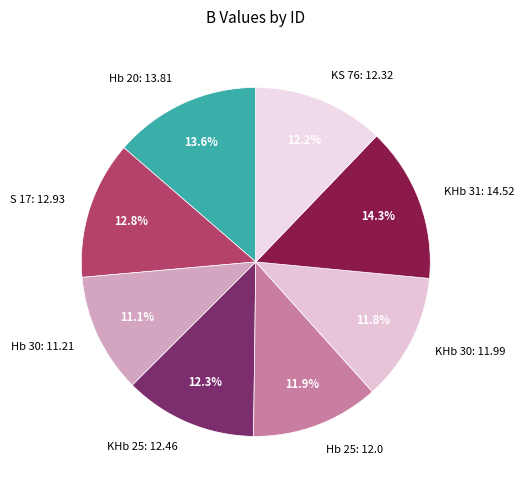

Which slice is the smallest?

Hb 30